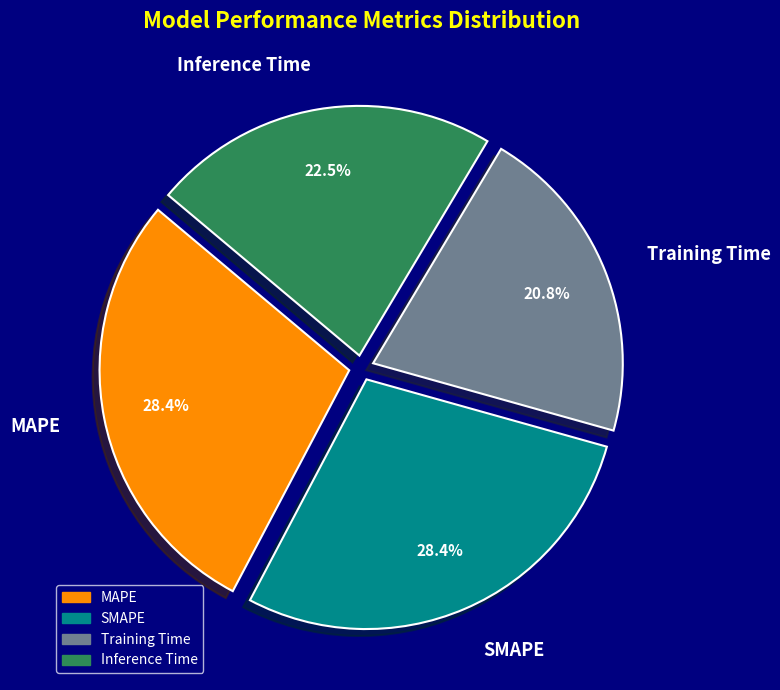

Combined, do SMAPE and MAPE account for over 50%?

Yes